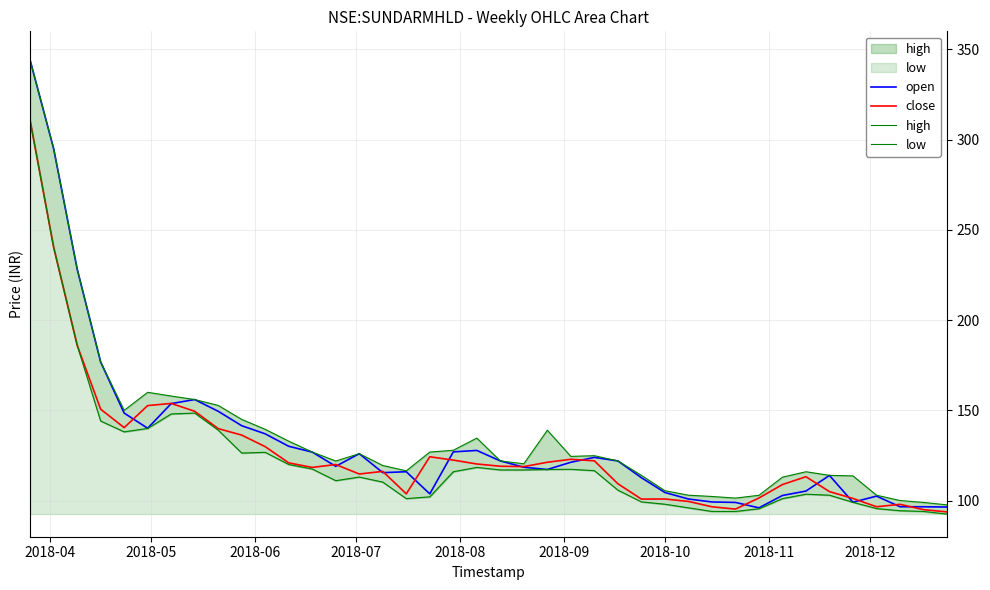

What is the maximum value for close?

310.5